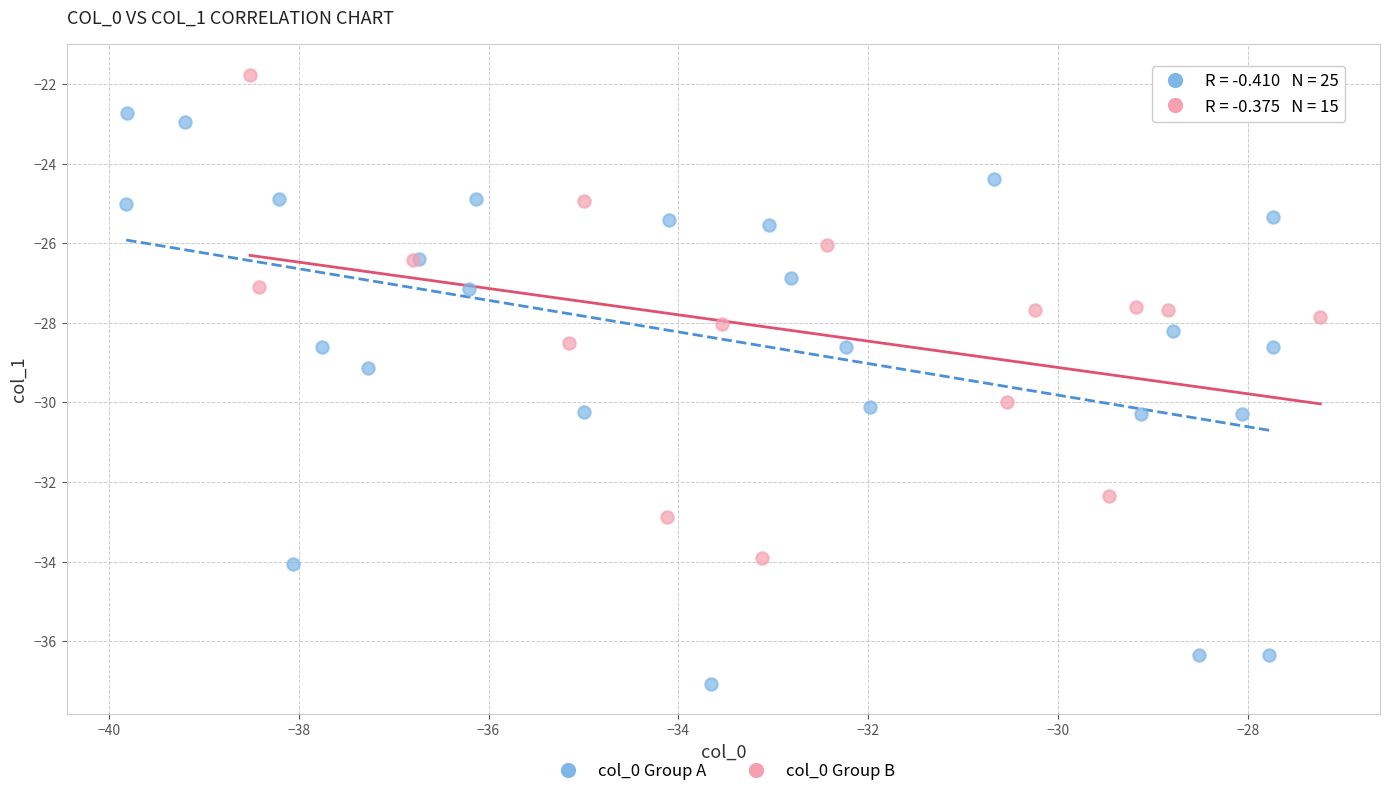

What are all the series names shown in the legend?

col_0 Group A, col_0 Group B